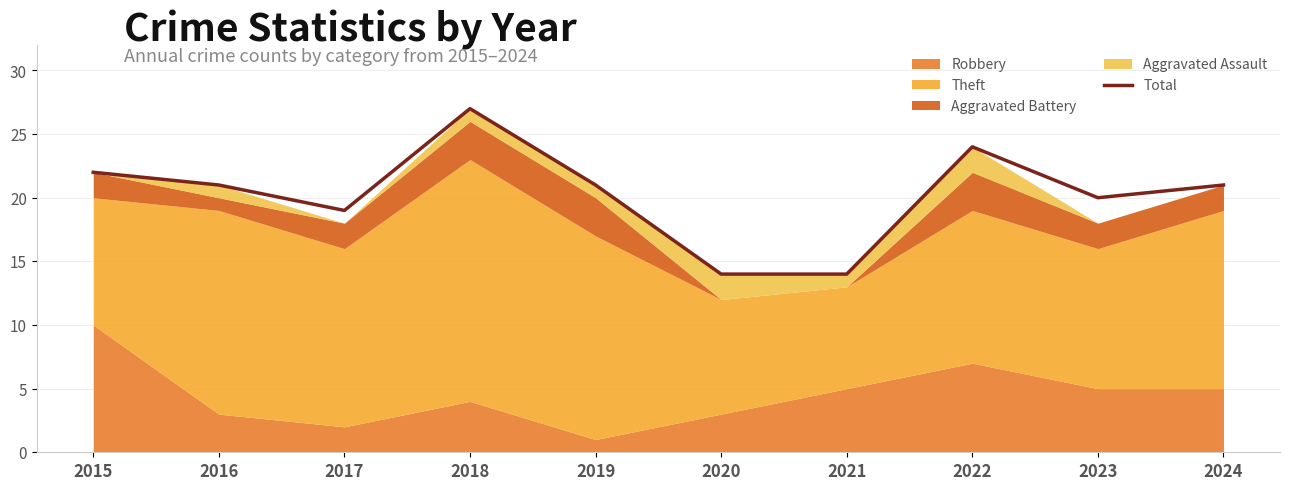

What is the average value?

20